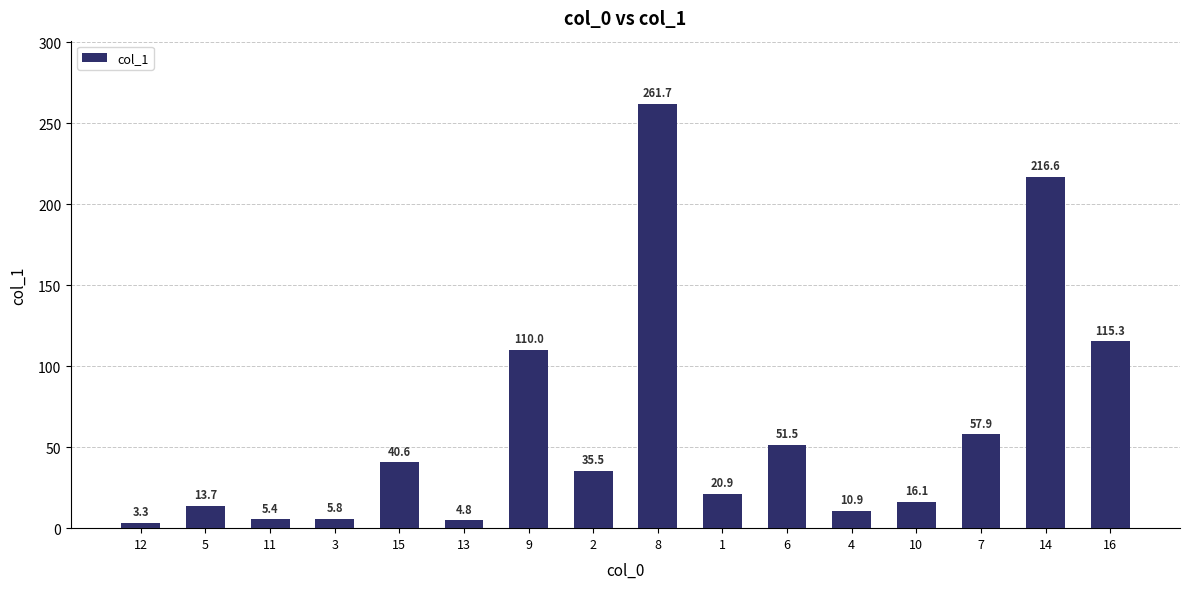

What is the difference between the values at 16 and 12?

112.0